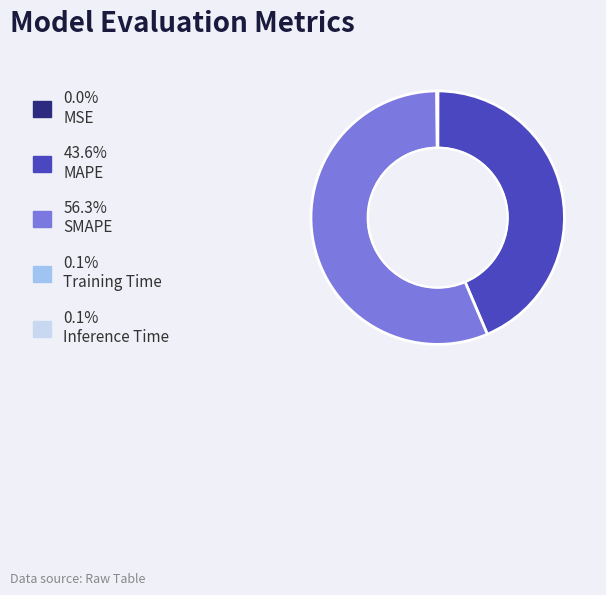

Does any single category account for the majority?

Yes